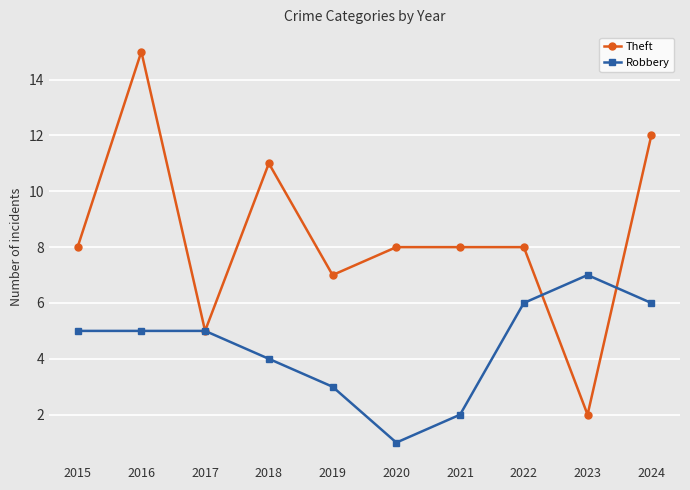

What is the value of the Robbery point at the 7th from the left?

2